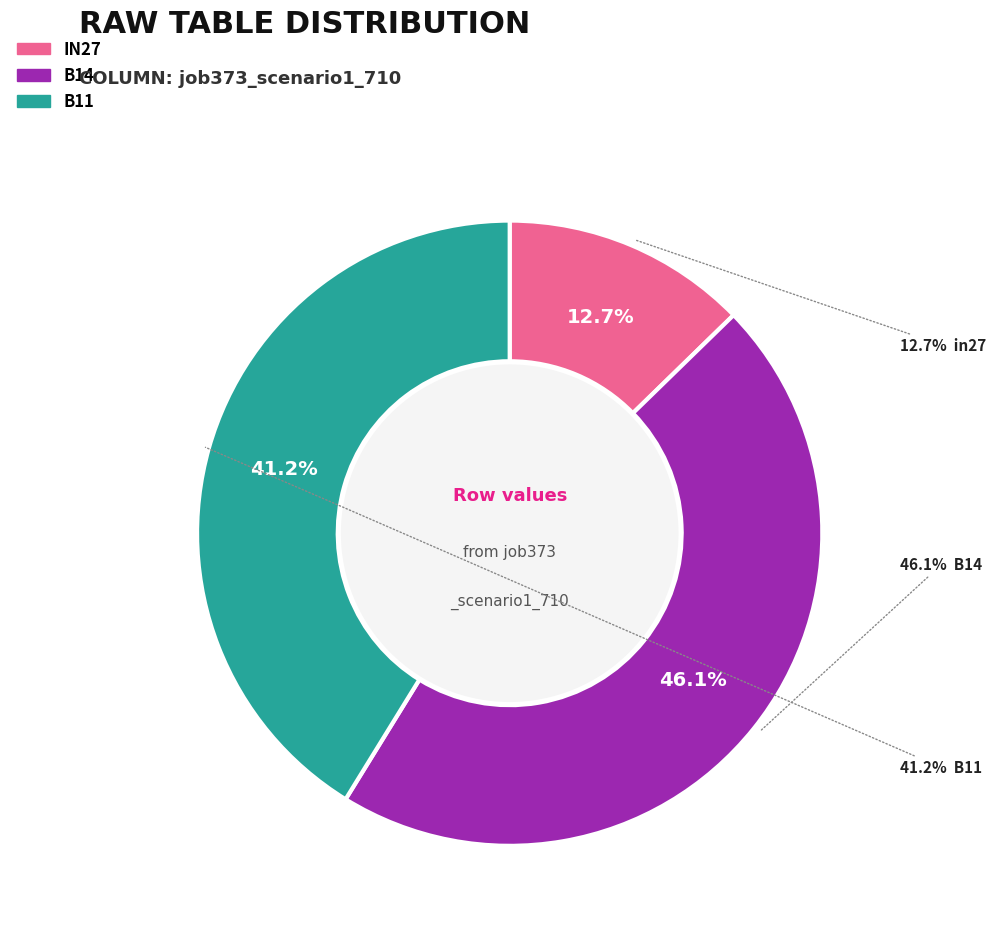

Is in27 the majority of the pie?

No